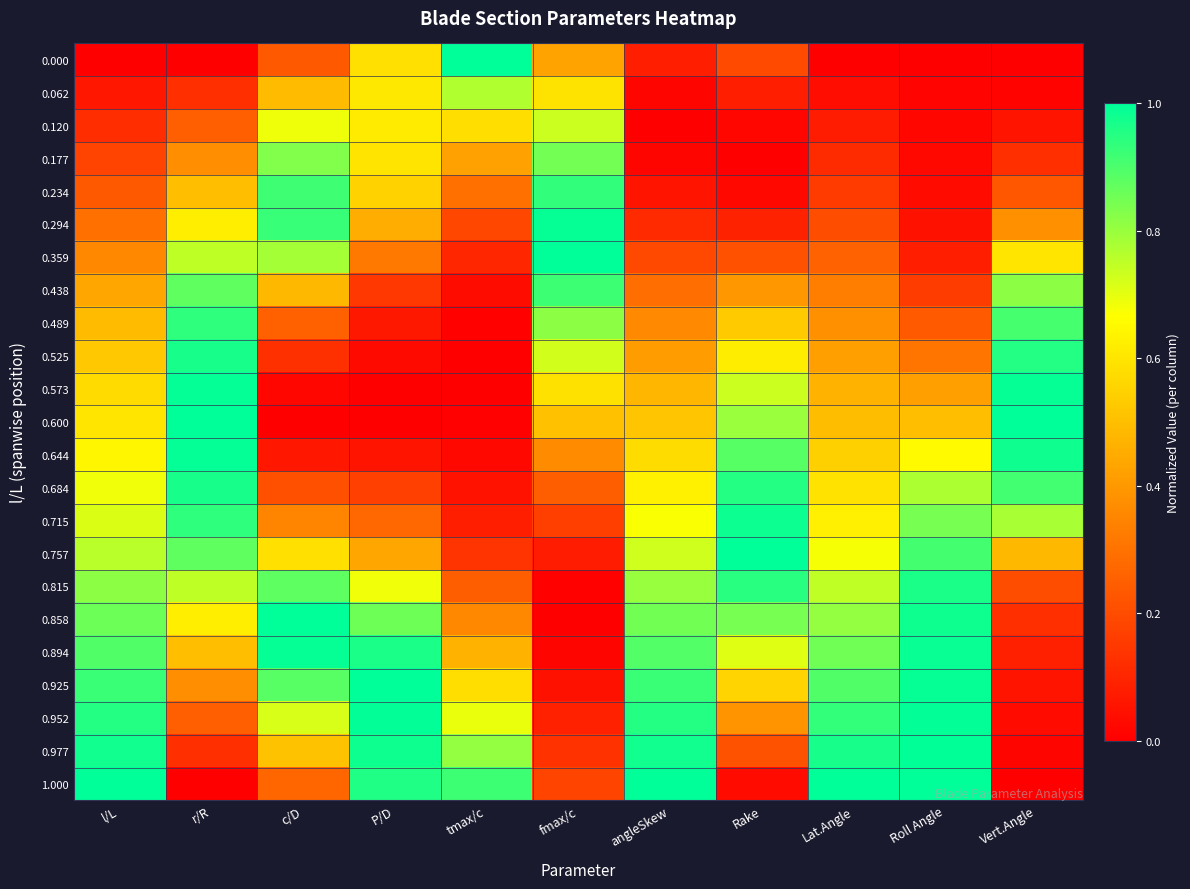

At how many categories does at least one series exceed 0?

11